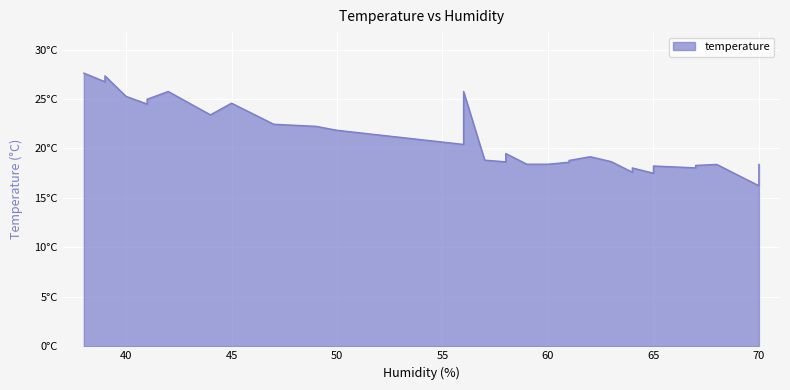

What is the average value?

21.0